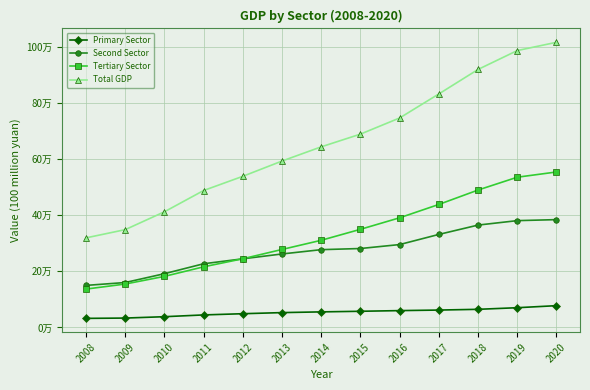

Which series has the widest spread of values?

Total GDP